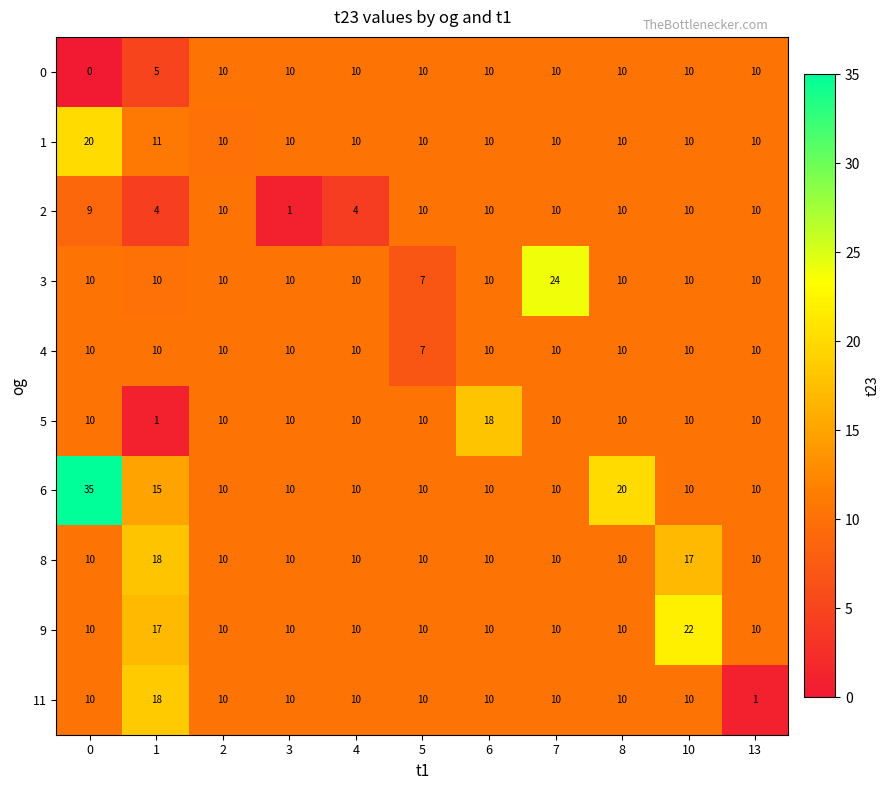

Which series has the widest spread of values?

6